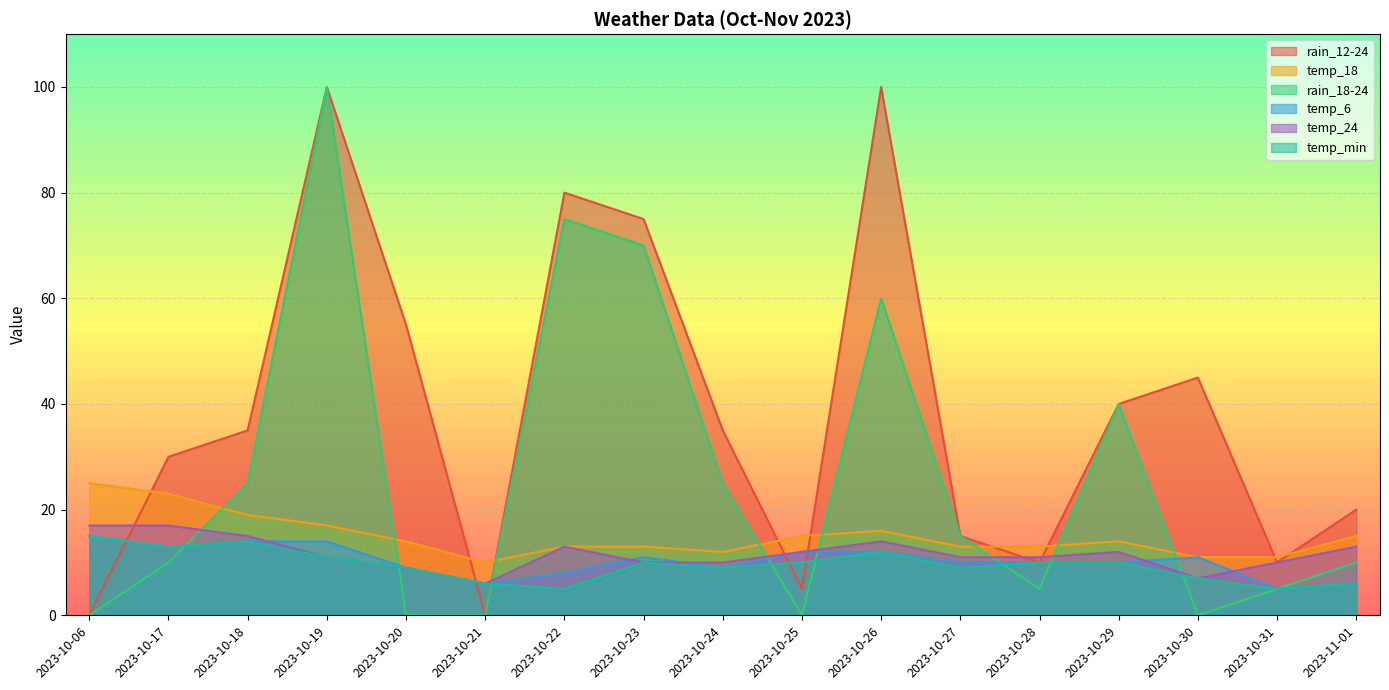

The temp_6 series shows 5 at 2023-10-17. True or false?

False